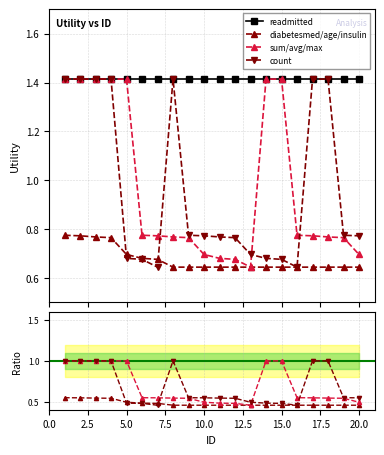

True or false: sum/avg/max has a value of 0.6 at 13.

True